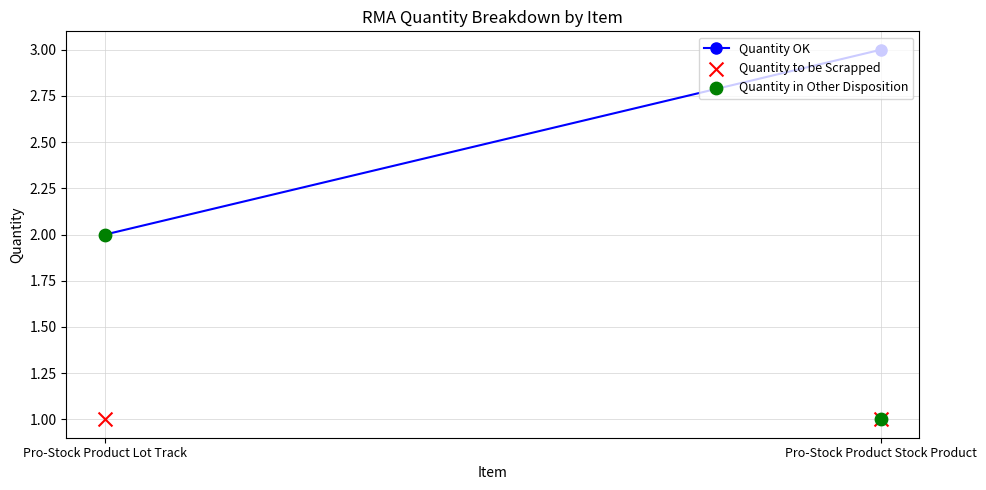

Which series reaches the minimum Y coordinate?

Quantity to be Scrapped